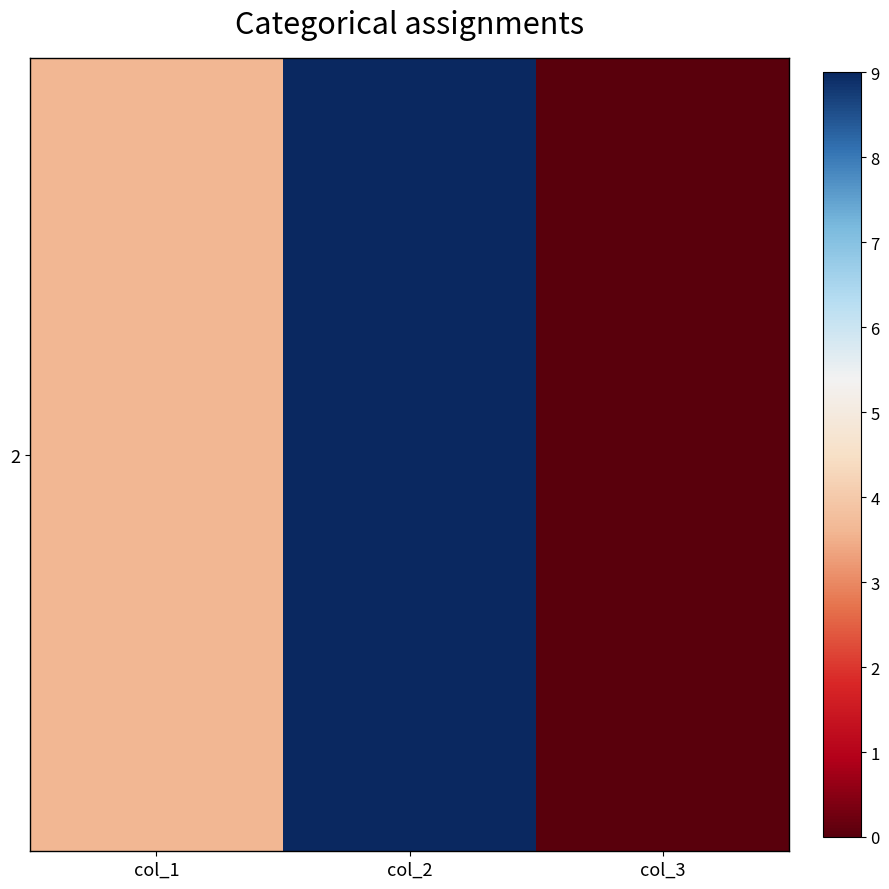

List the labels in order of value, smallest first.

col_3, col_1, col_2